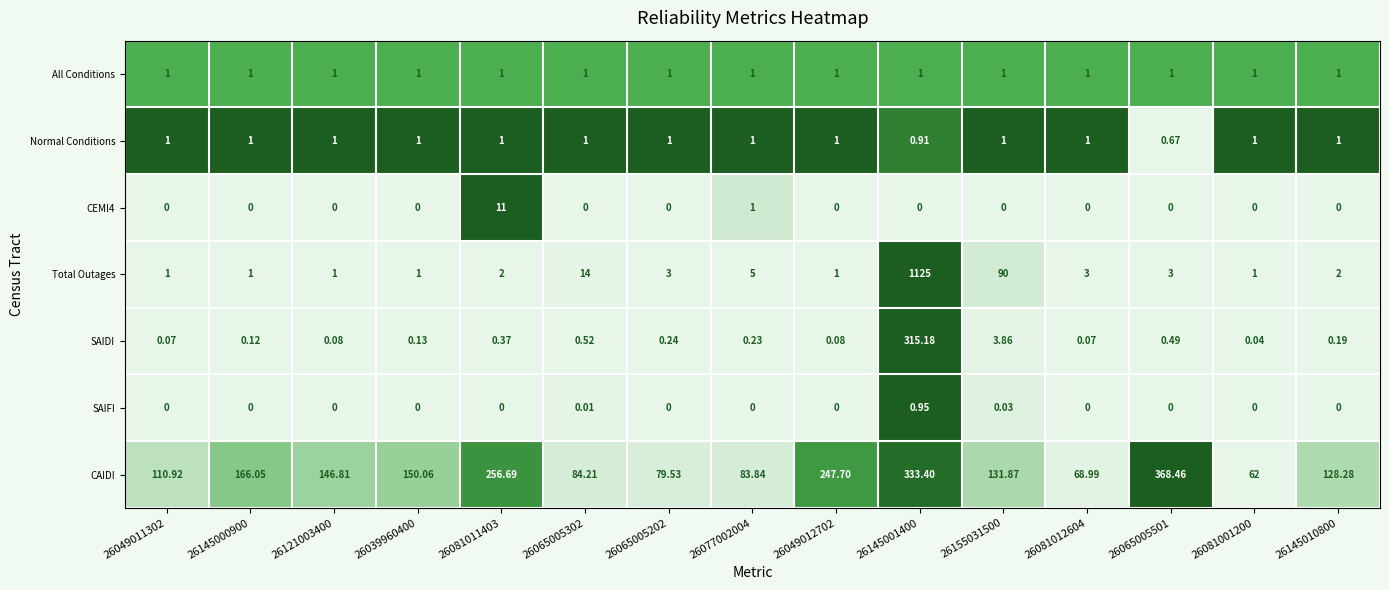

Which series has the widest spread of values?

Total Outages